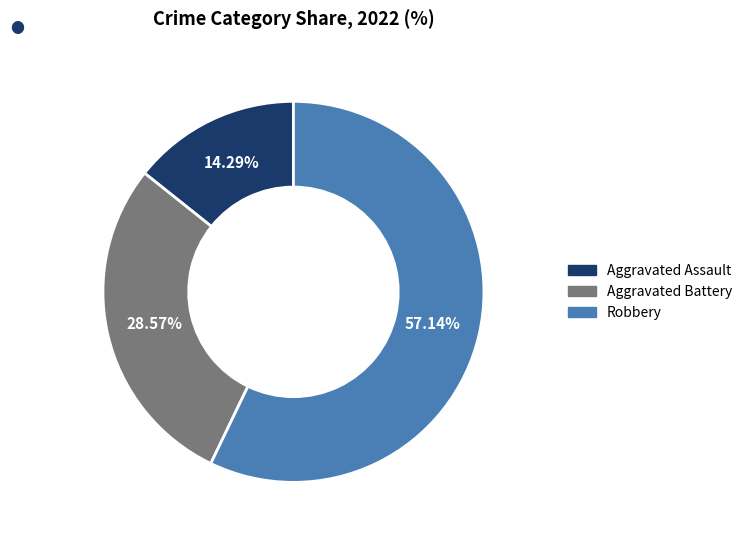

True or false: Aggravated Assault accounts for 27% of the total.

False